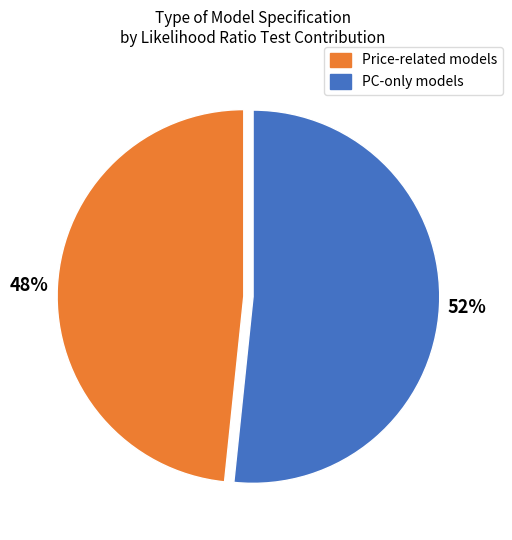

True or false: Price-related models accounts for 48% of the total.

True